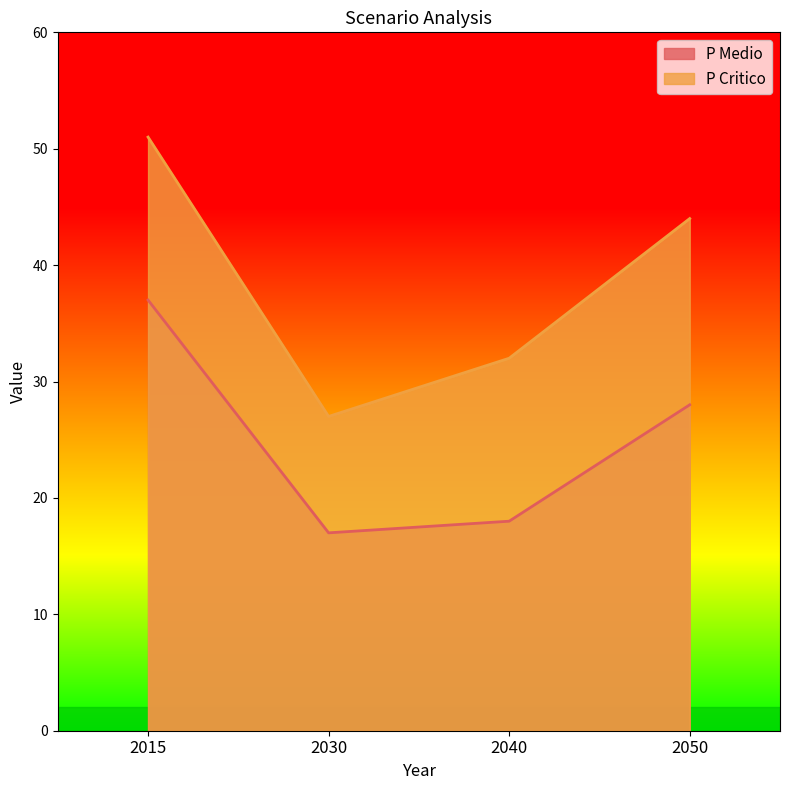

Reading left to right, what are all the values shown in this chart?

P Medio: 37	17	18	28
P Critico: 51	27	32	44